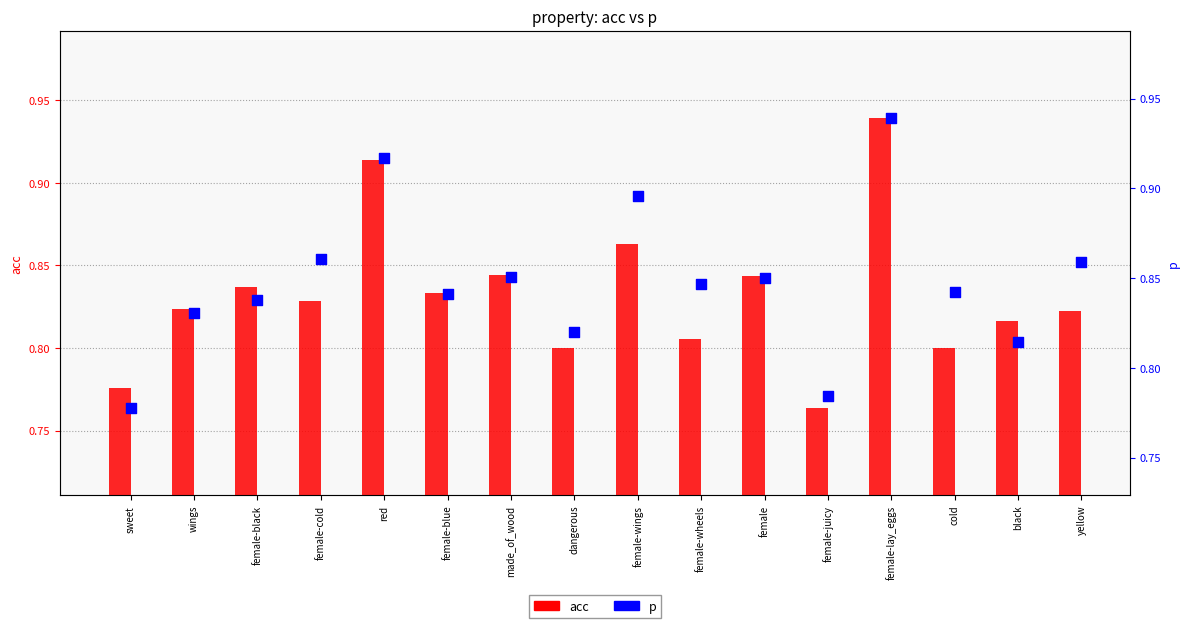

Which series reaches the minimum Y coordinate?

acc